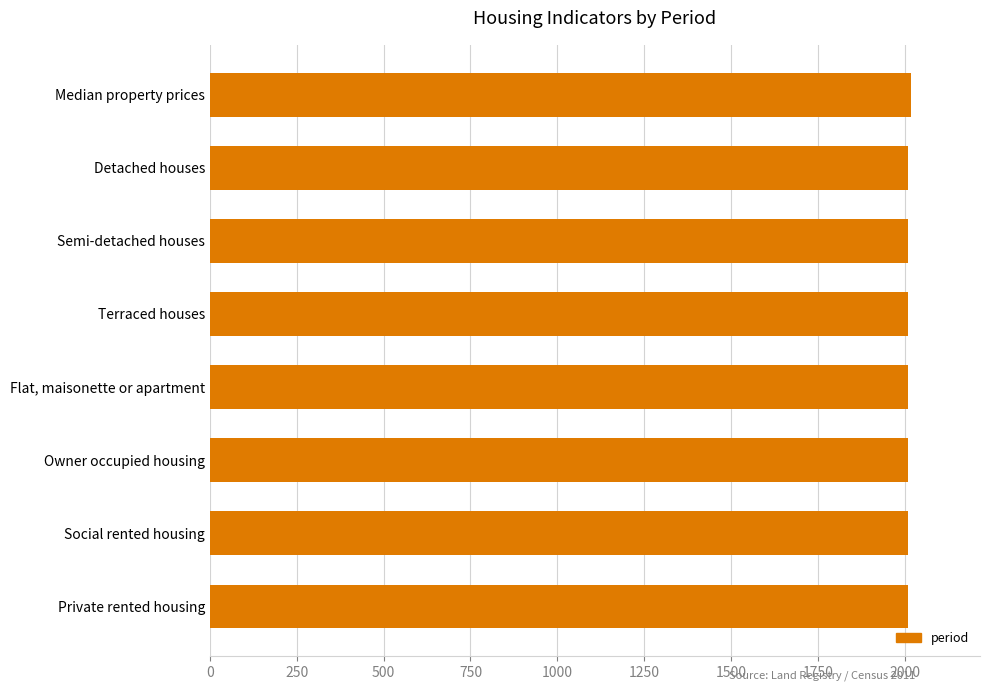

Approximately how many times larger is the value at Owner occupied housing compared to Terraced houses?

1.0